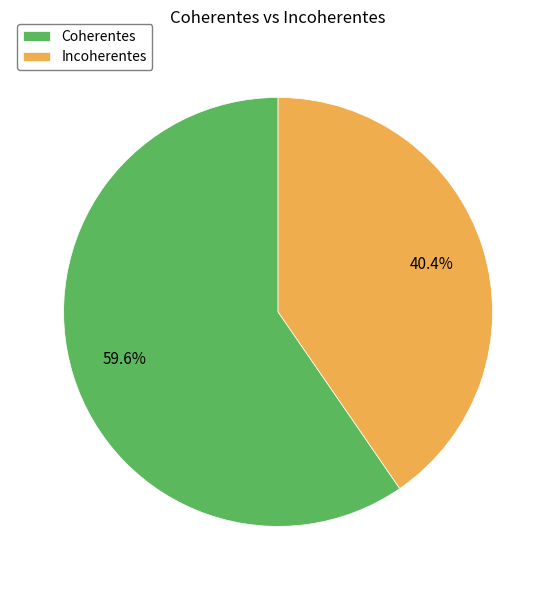

Combined, what portion of the pie is Incoherentes and Coherentes?

100.0%